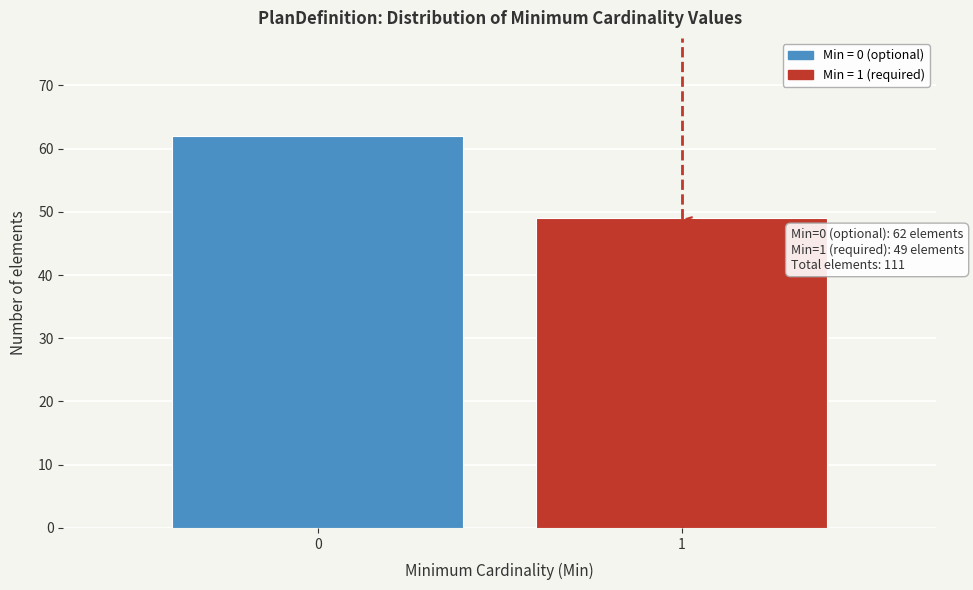

Reading right to left, list all the values displayed in this chart.

49	62